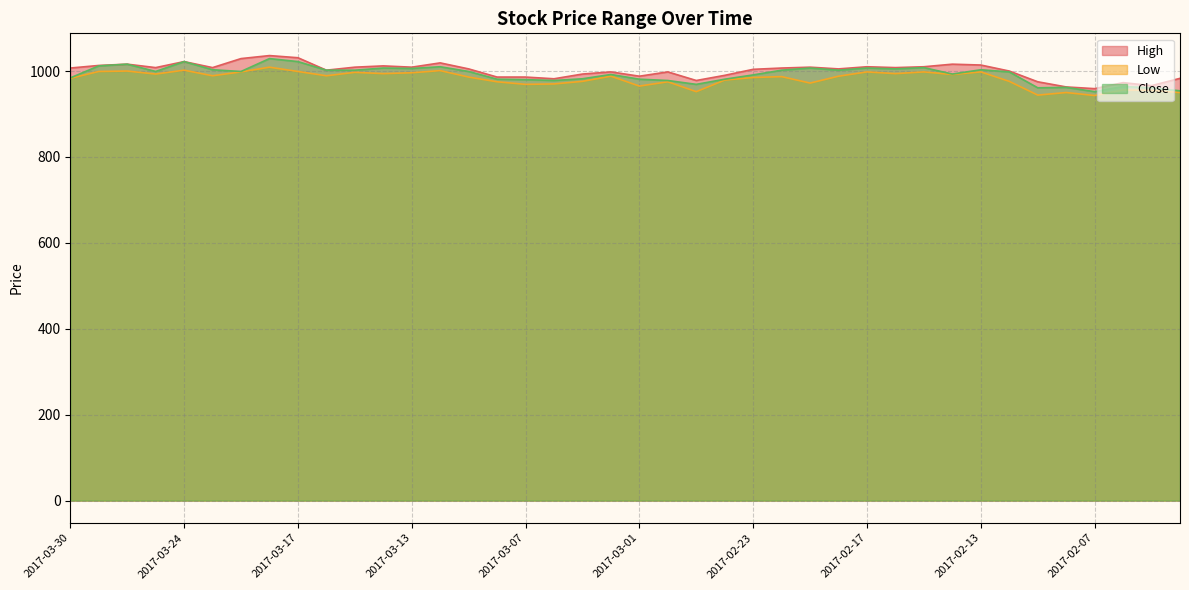

What are all the series names shown in the legend?

High, Low, Close